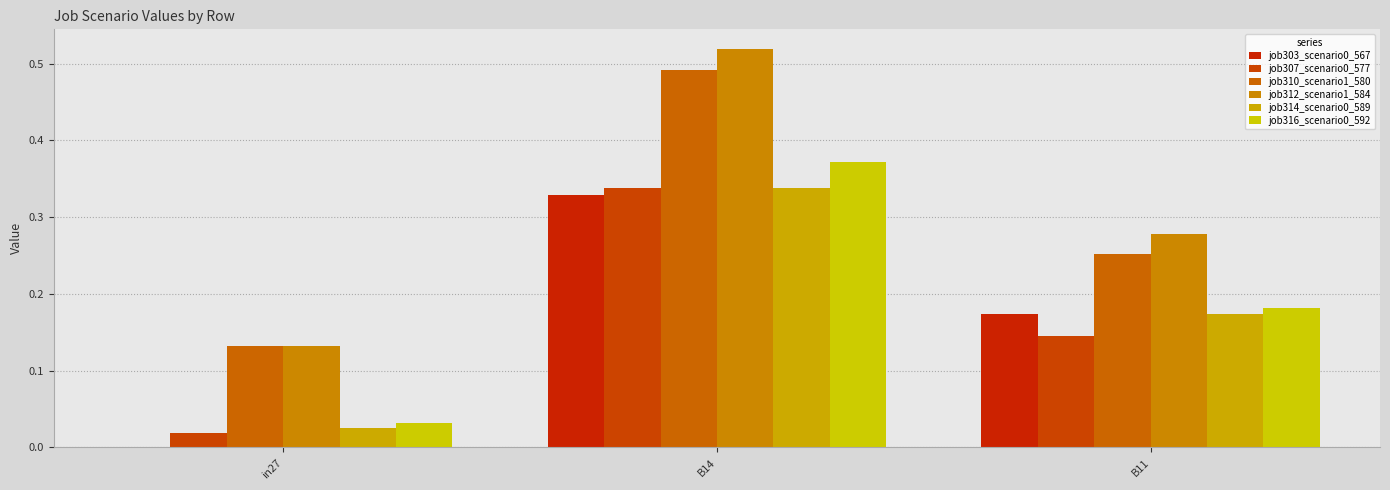

What is the value of the job312_scenario1_584 bar at the 3rd from the left?

0.3